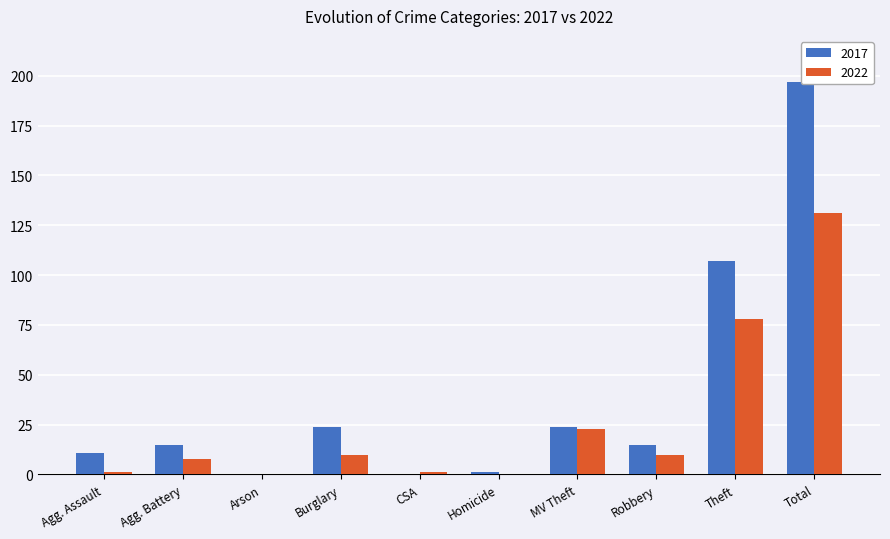

Count the number of data series in this chart.

2